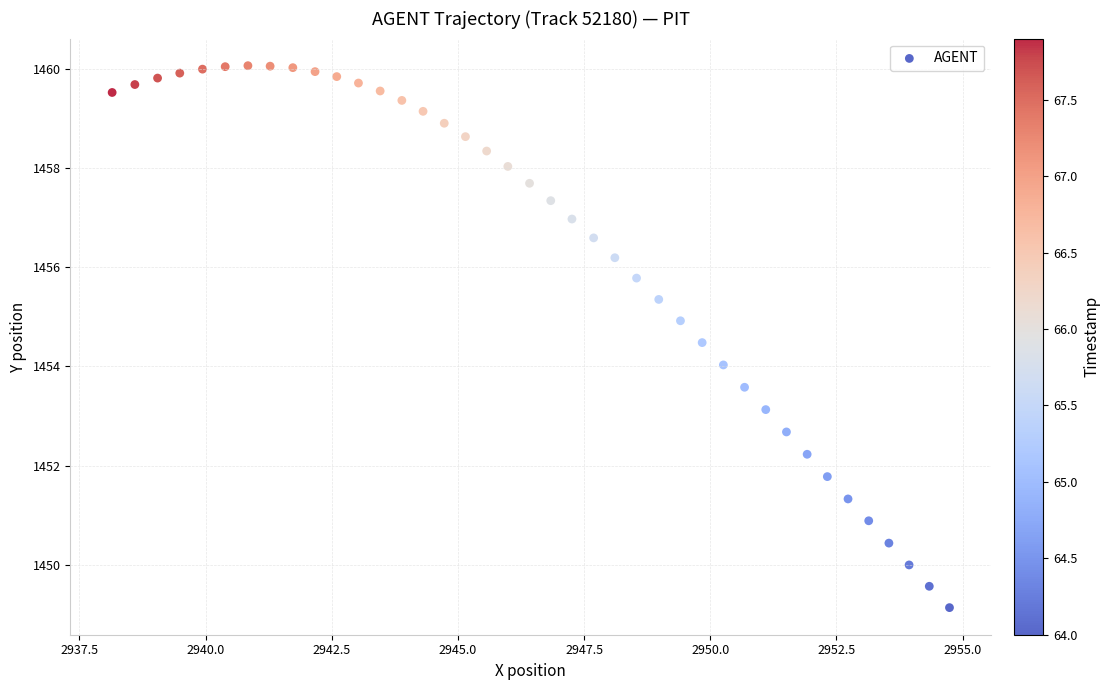

What is the range of X values (max minus min)?

16.6